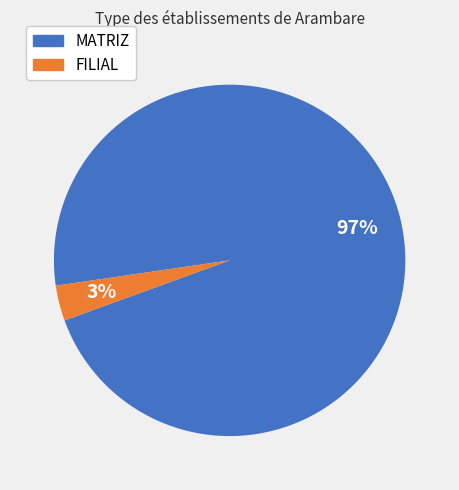

Rank the categories by value from lowest to highest.

FILIAL, MATRIZ